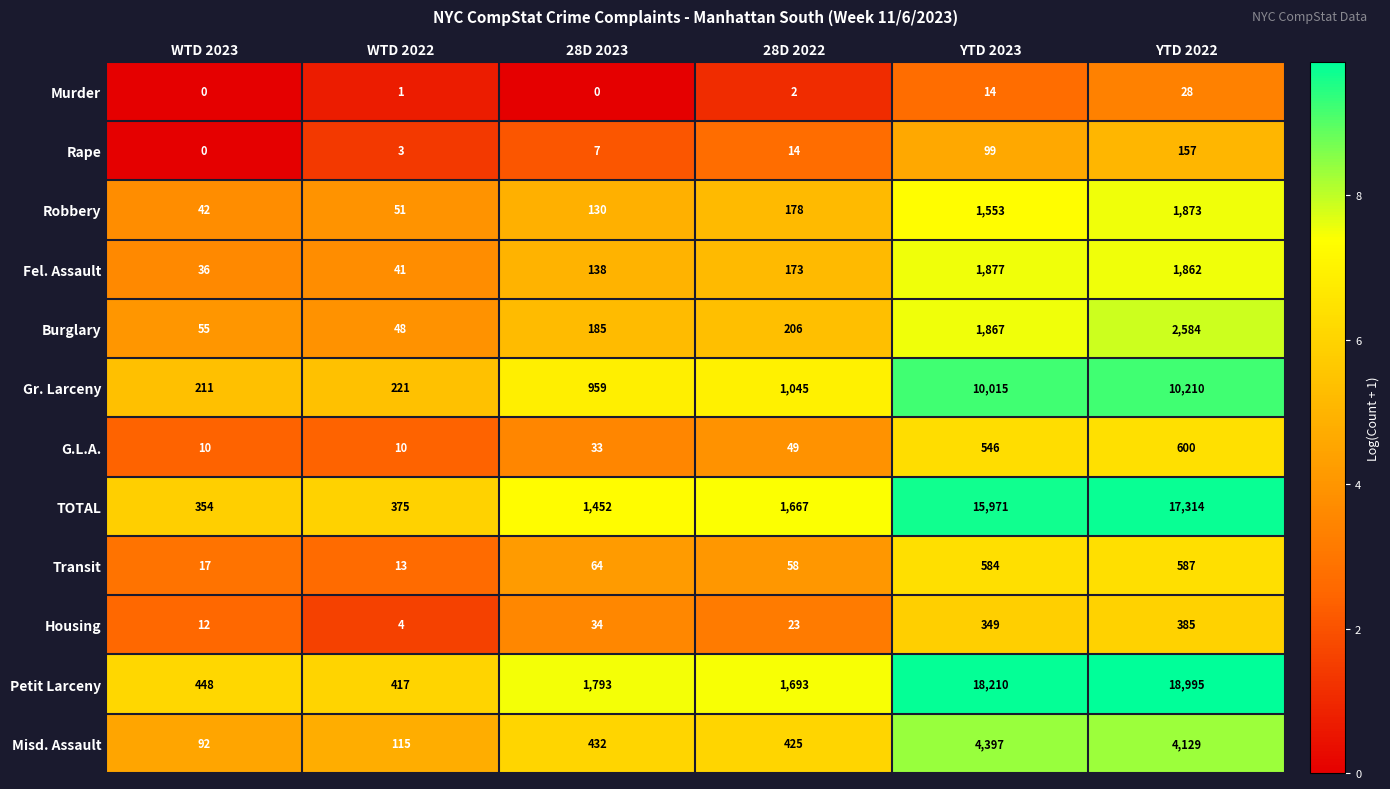

At which label is Rape closest to 78?

YTD 2023